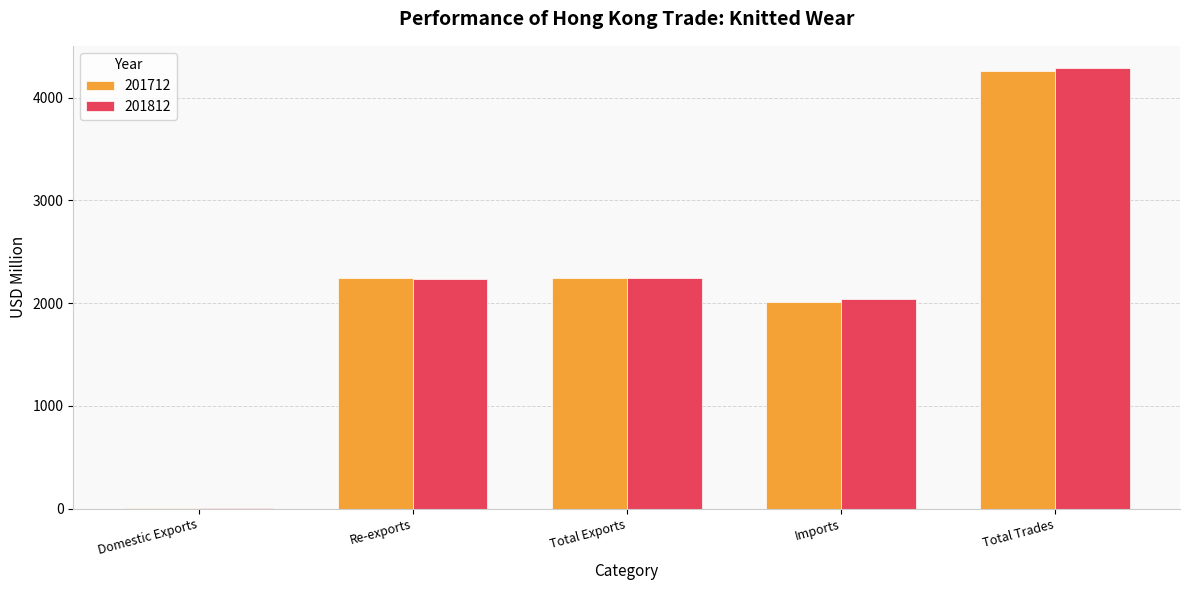

Between Total Exports and Imports, which series saw the biggest shift?

201712